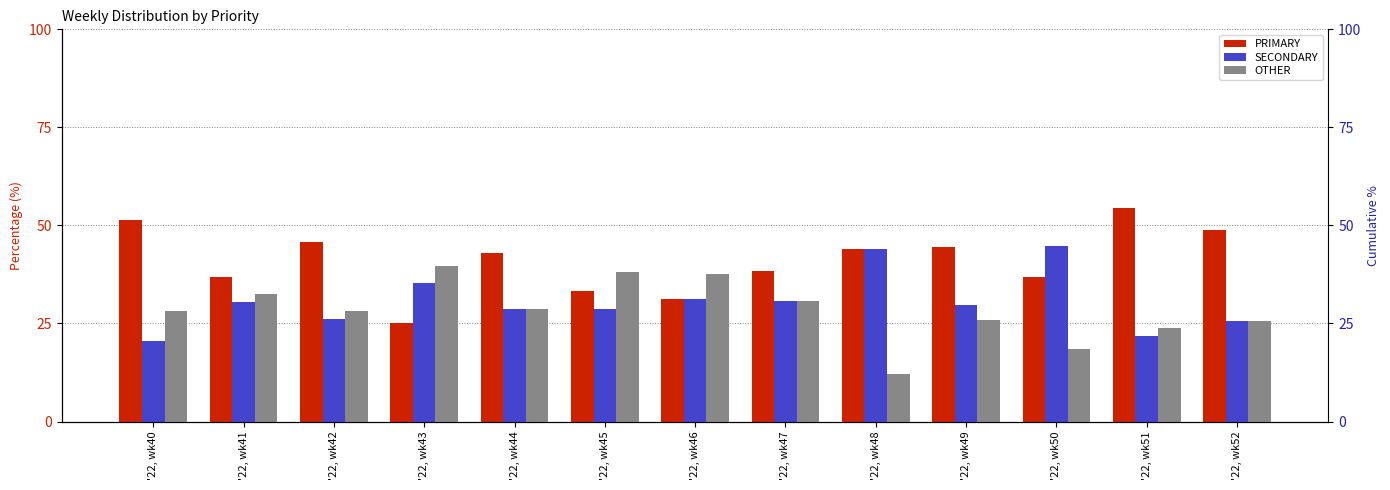

Rank the categories by OTHER value from lowest to highest.

'22, wk48, '22, wk50, '22, wk51, '22, wk52, '22, wk49, '22, wk40, '22, wk42, '22, wk44, '22, wk47, '22, wk41, '22, wk46, '22, wk45, '22, wk43